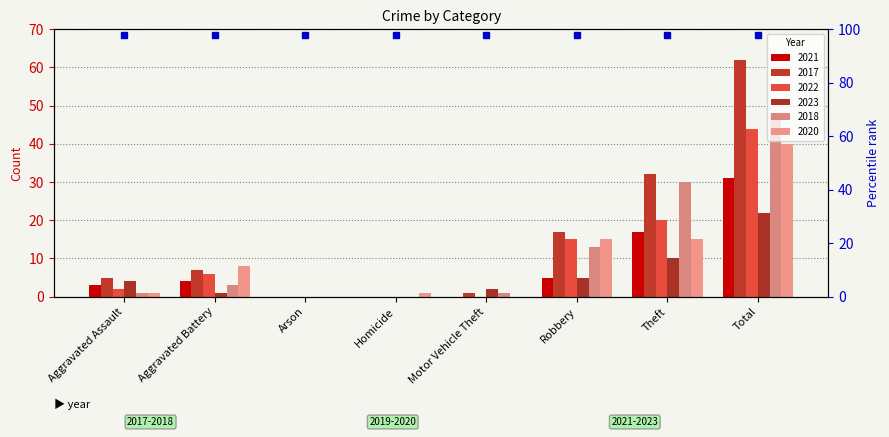

The 2018 series shows 5 at Aggravated Battery. True or false?

False